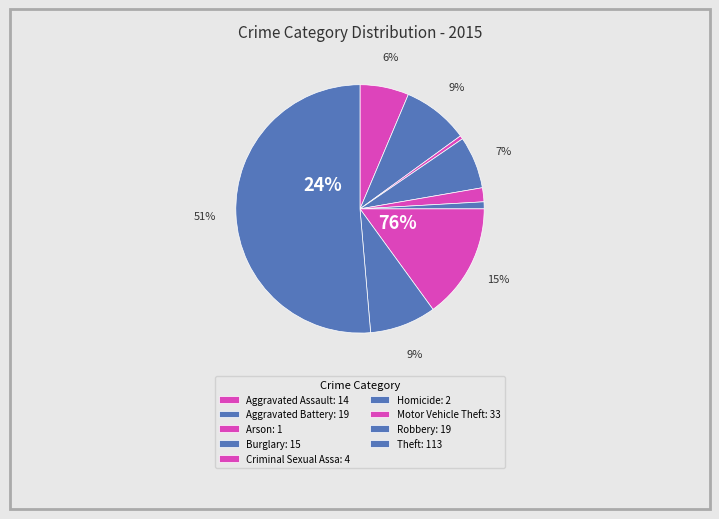

What is the change in value from Burglary to Theft?

+98